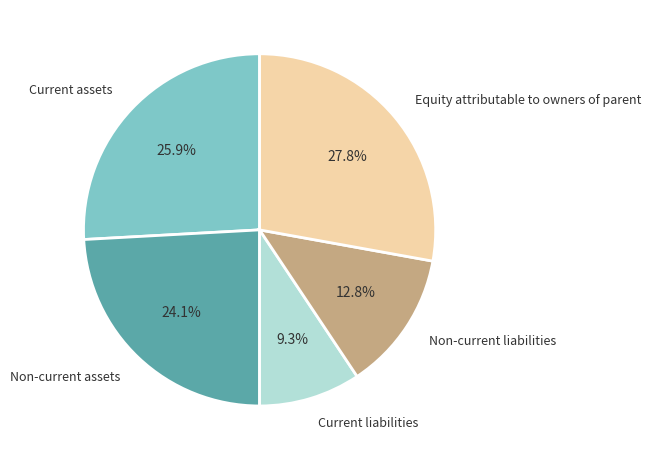

Is there a majority slice in this chart?

No